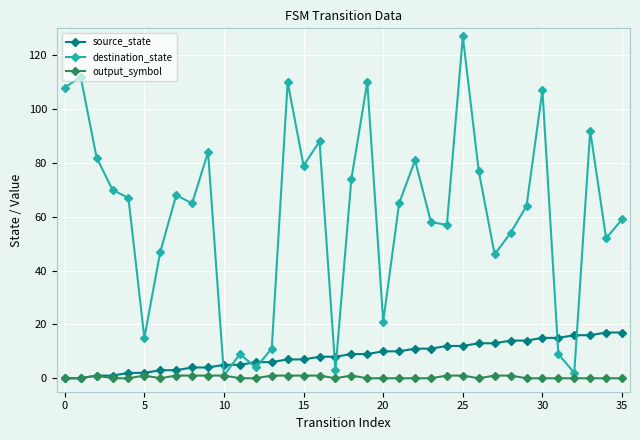

Reading right to left, list all the values displayed in this chart.

source_state: 17	17	16	16	15	15	14	14	13	13	12	12	11	11	10	10	9	9	8	8	7	7	6	6	5	5	4	4	3	3	2	2	1	1	0	0
destination_state: 59	52	92	2	9	107	64	54	46	77	127	57	58	81	65	21	110	74	3	88	79	110	11	4	9	1	84	65	68	47	15	67	70	82	112	108
output_symbol: 0	0	0	0	0	0	0	1	1	0	1	1	0	0	0	0	0	1	0	1	1	1	1	0	0	1	1	1	1	0	1	0	0	1	0	0